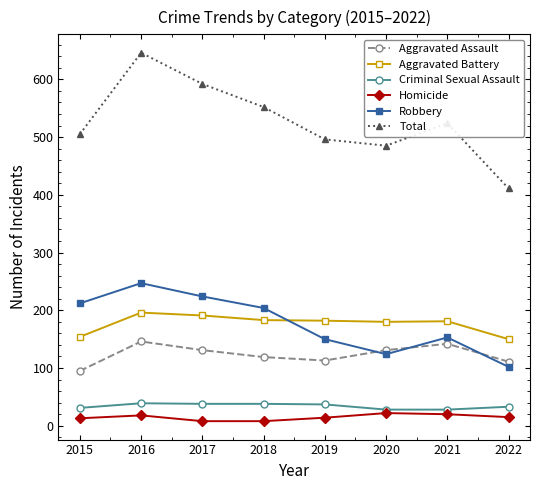

At which label does Robbery first exceed 204?

2015